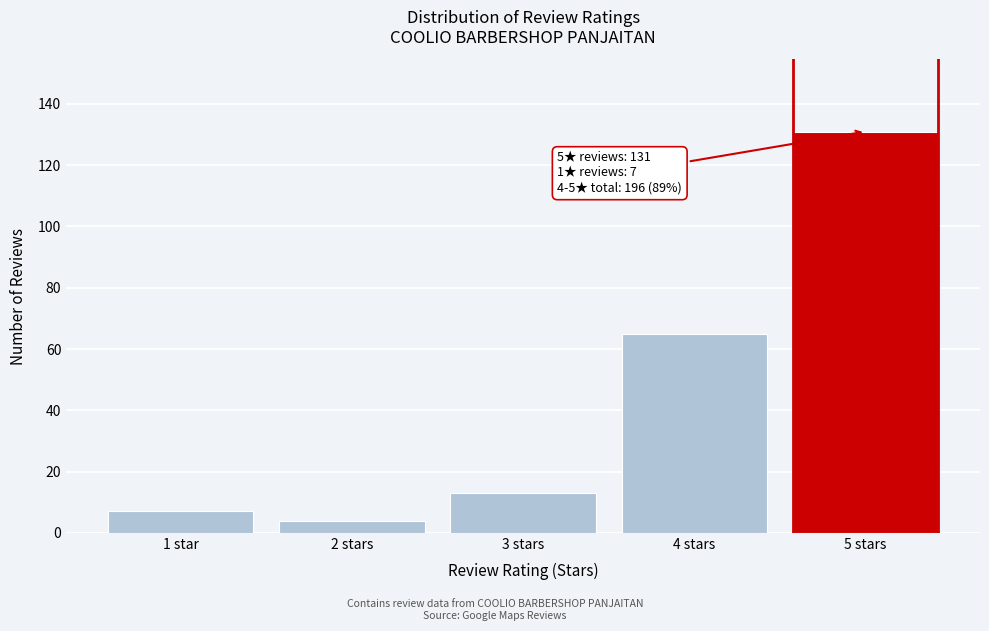

Reading right to left, list all the values displayed in this chart.

5 stars=131	4 stars=65	3 stars=13	2 stars=4	1 star=7